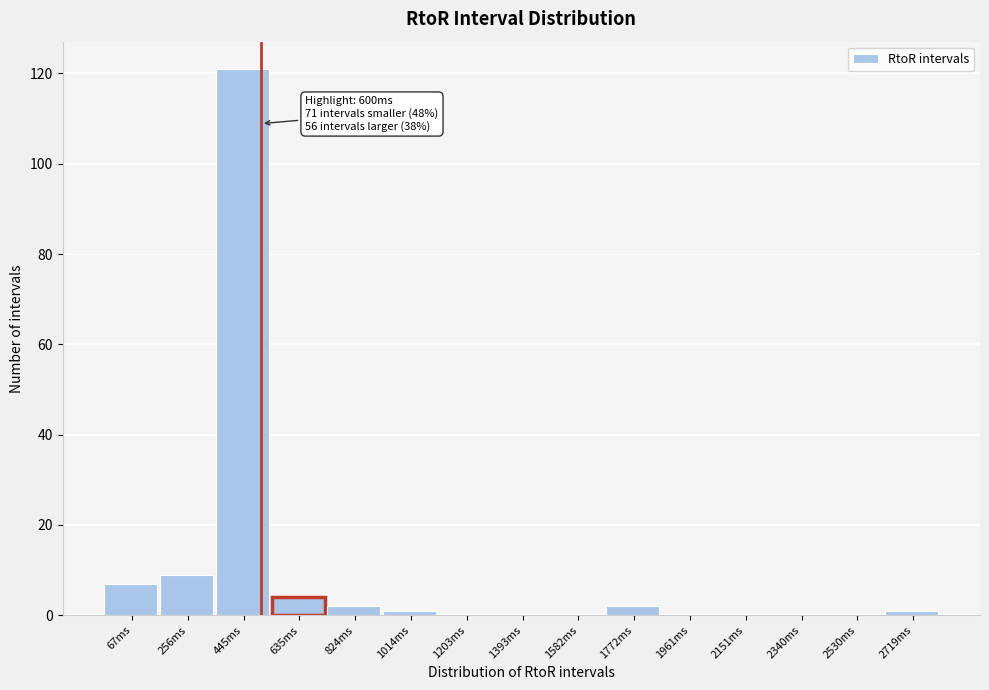

Reading left to right, extract all data points from this chart.

67ms=7	256ms=9	445ms=121	635ms=4	824ms=2	1014ms=1	1203ms=0	1393ms=0	1582ms=0	1772ms=2	1961ms=0	2151ms=0	2340ms=0	2530ms=0	2719ms=1